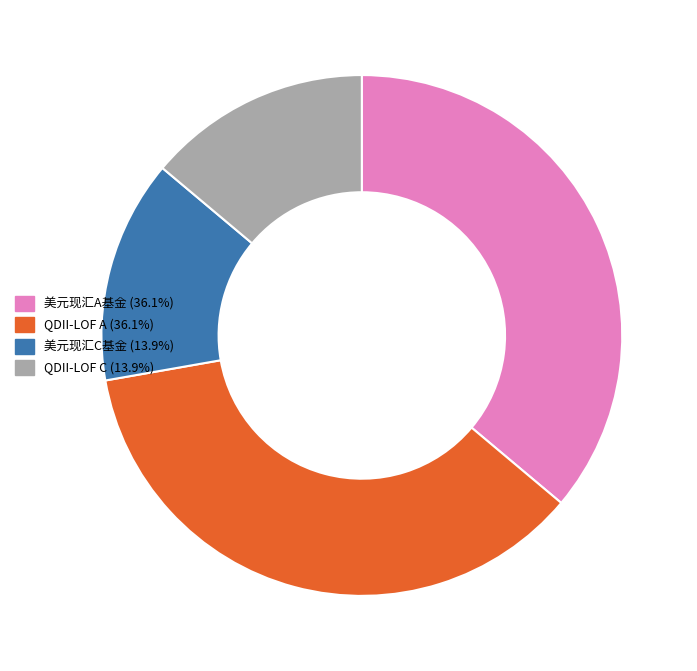

Approximately how many times larger is the value at 美元现汇C基金 (13.9%) compared to 美元现汇A基金 (36.1%)?

0.4